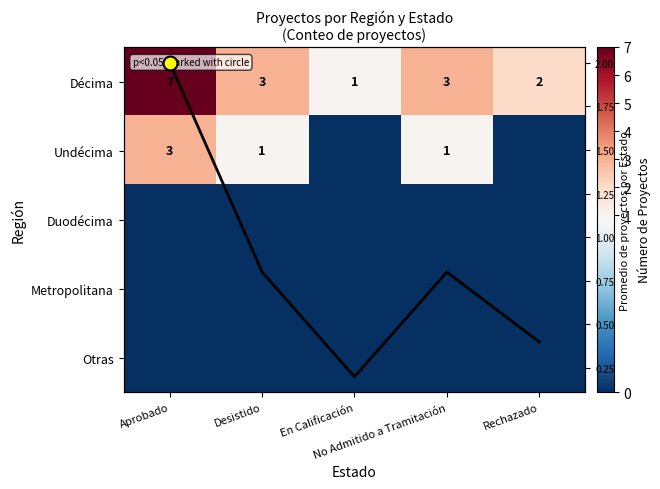

List the labels in order of Duodécima value, largest first.

Aprobado, Desistido, En Calificación, No Admitido a Tramitación, Rechazado